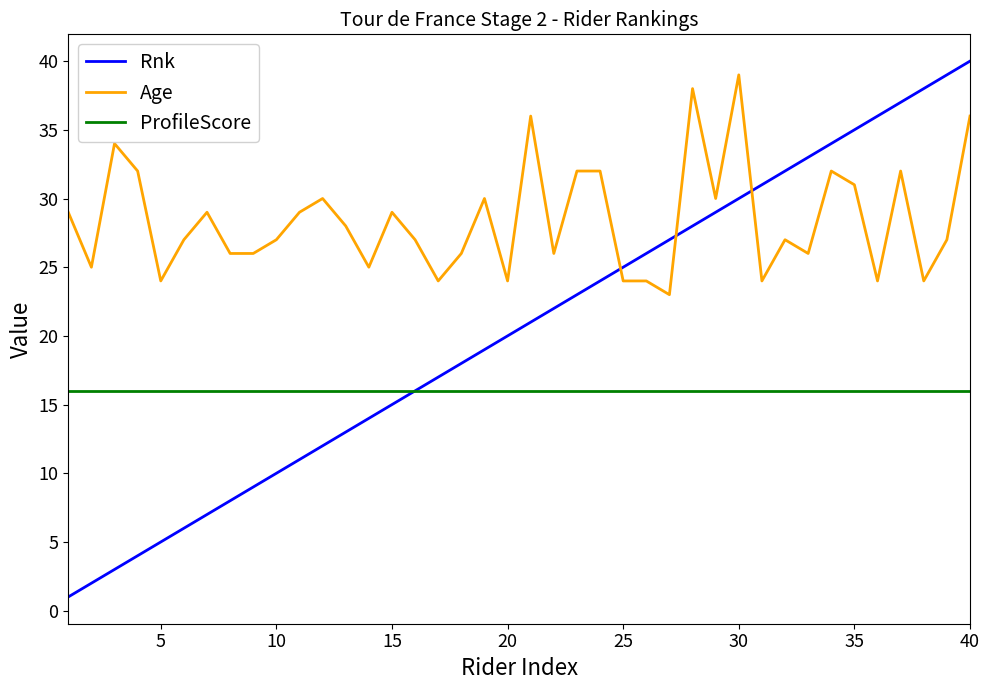

What is the sum of all ProfileScore values?

640